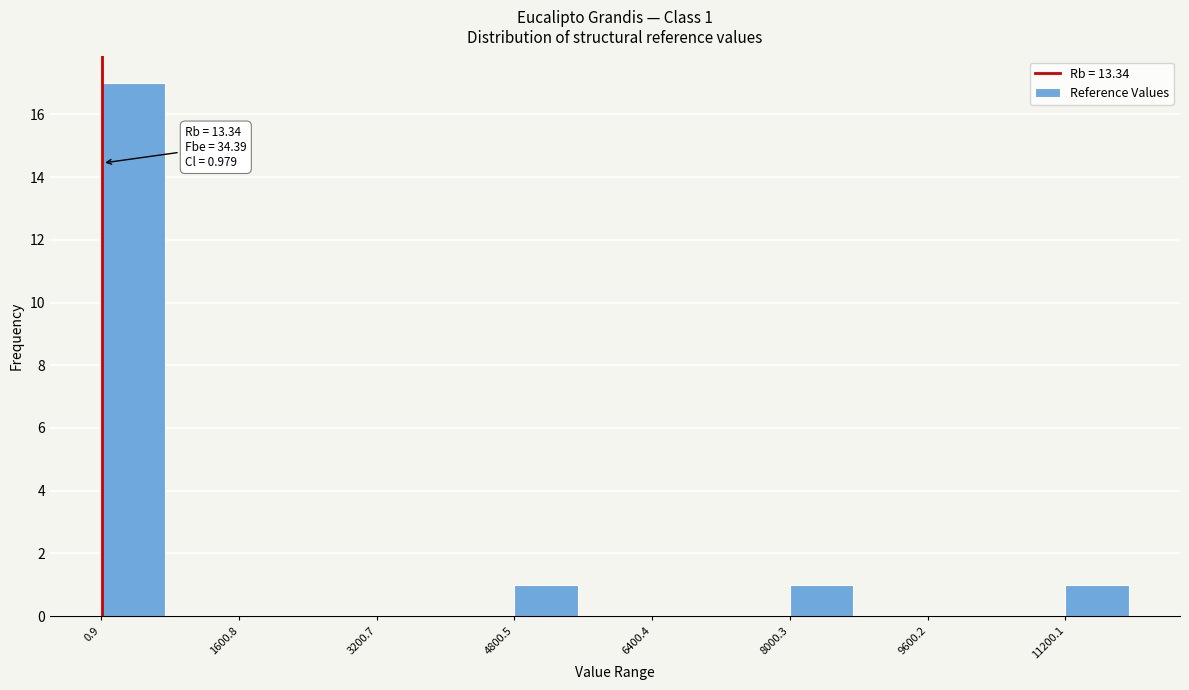

Around what value on the x-axis is the tallest bar? Give the approximate position of its centre, as read against the axis.

400